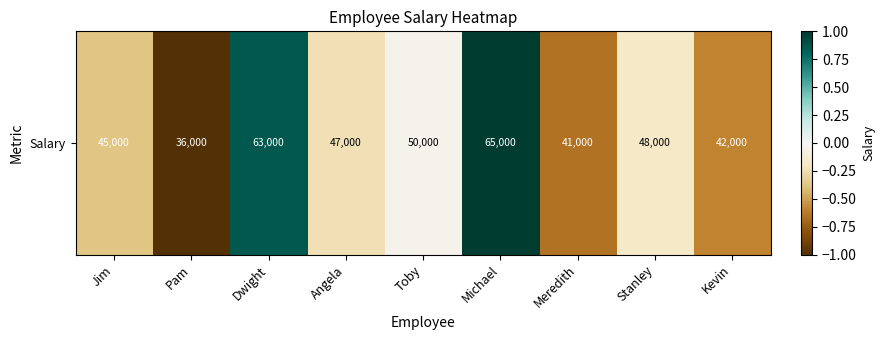

Count the number of data series in this chart.

1